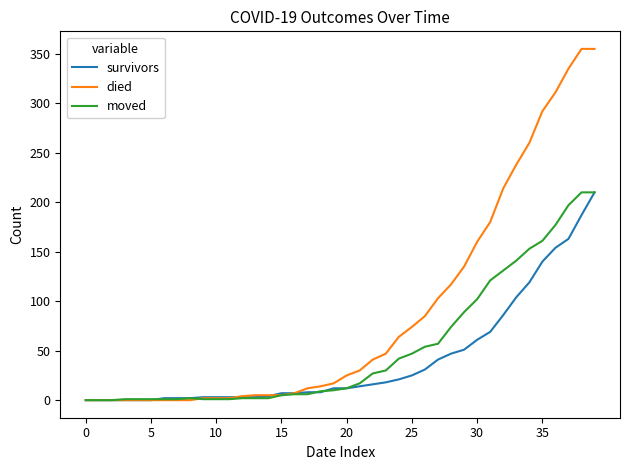

What is the greatest value displayed?

355